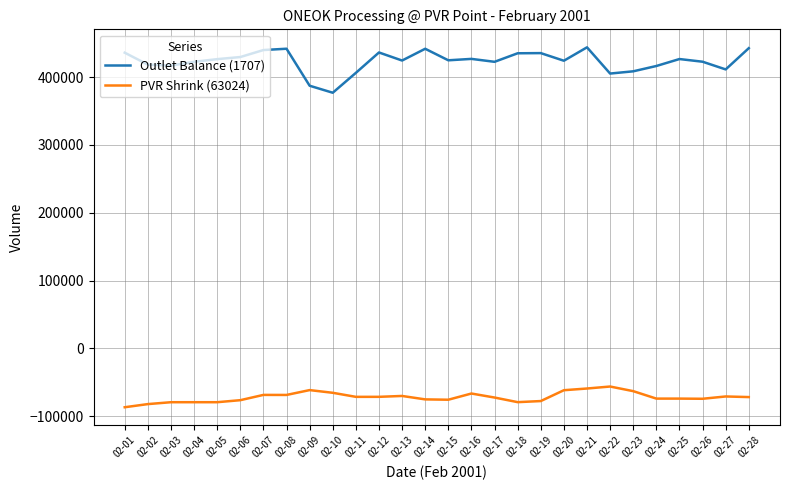

How many categories are shown in the chart?

28